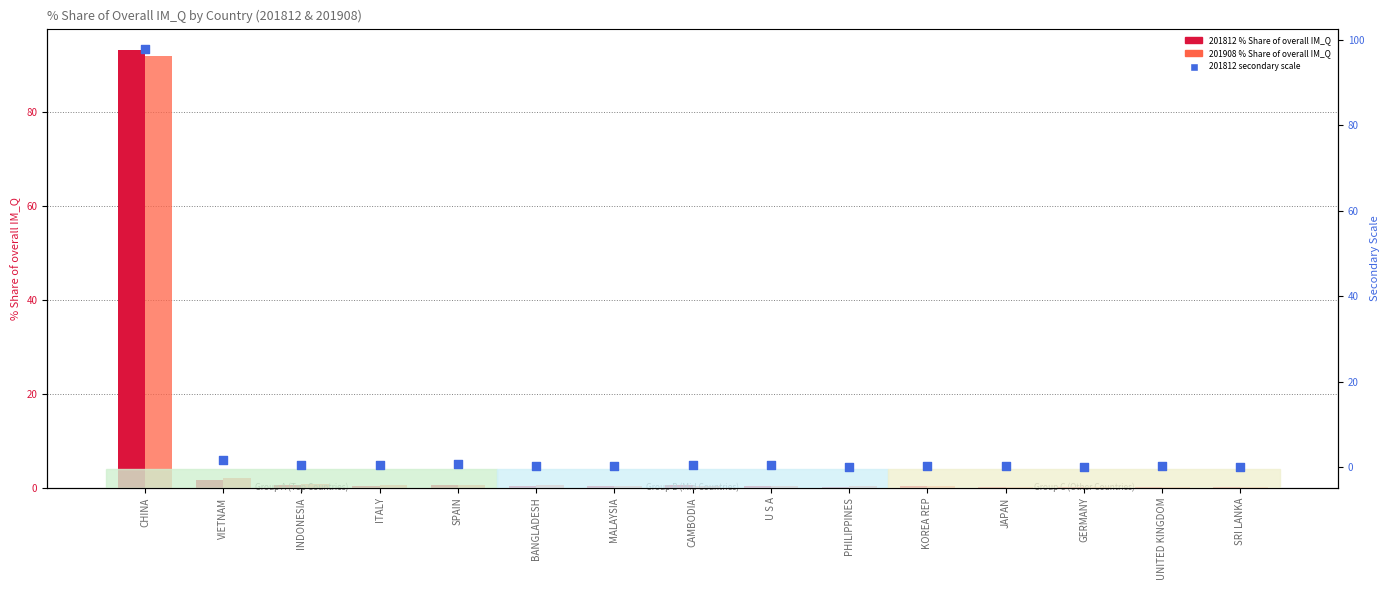

Is the value of 201908 % Share of overall IM_Q at ITALY greater than the value of 201812 % Share of overall IM_Q at CAMBODIA?

Yes